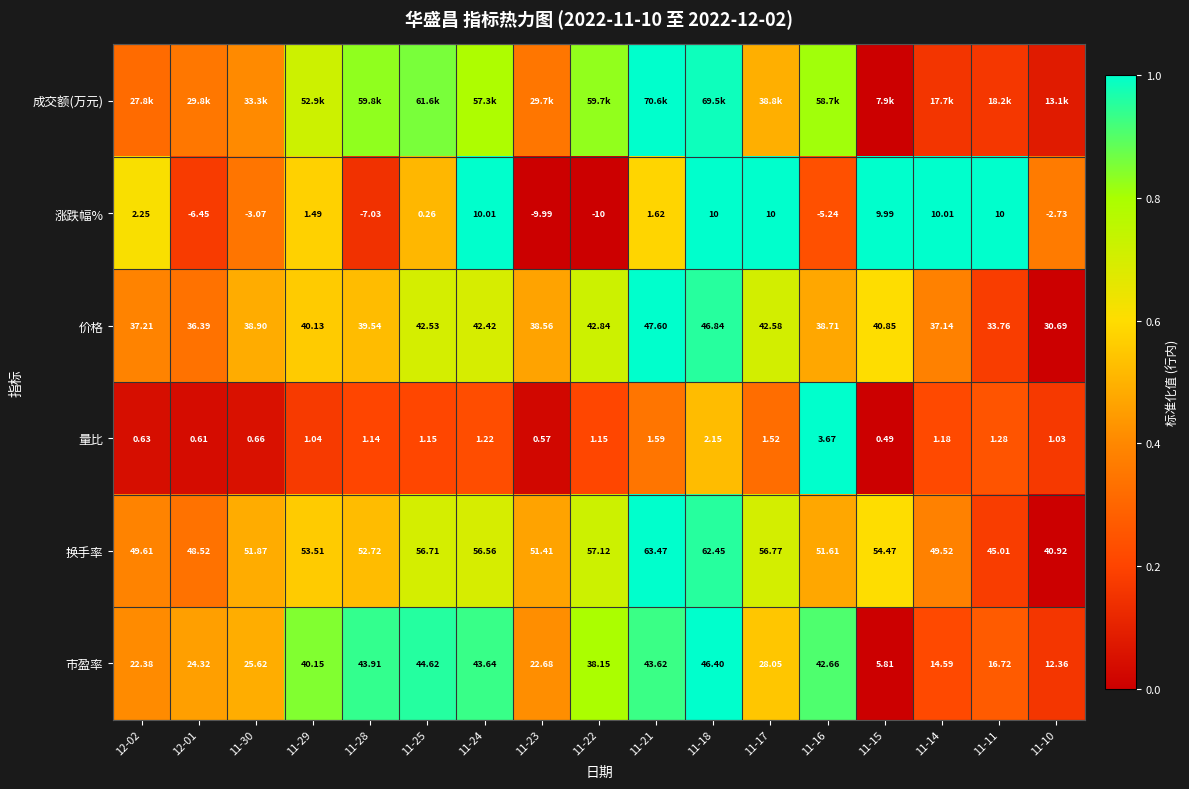

Which category has the lowest value across all series?

11-15